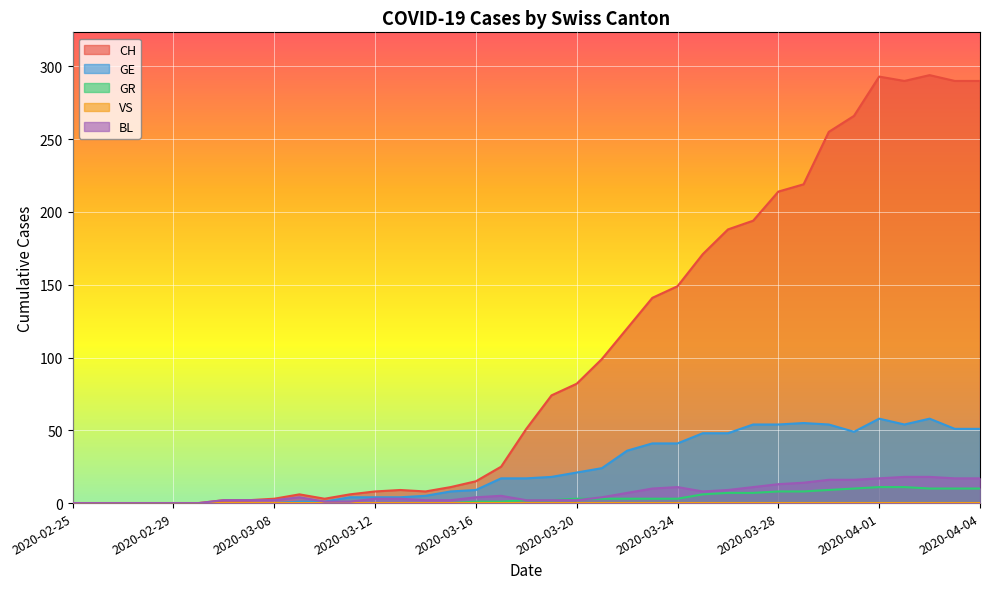

What is the difference between the highest and lowest values at 2020-03-13?

9